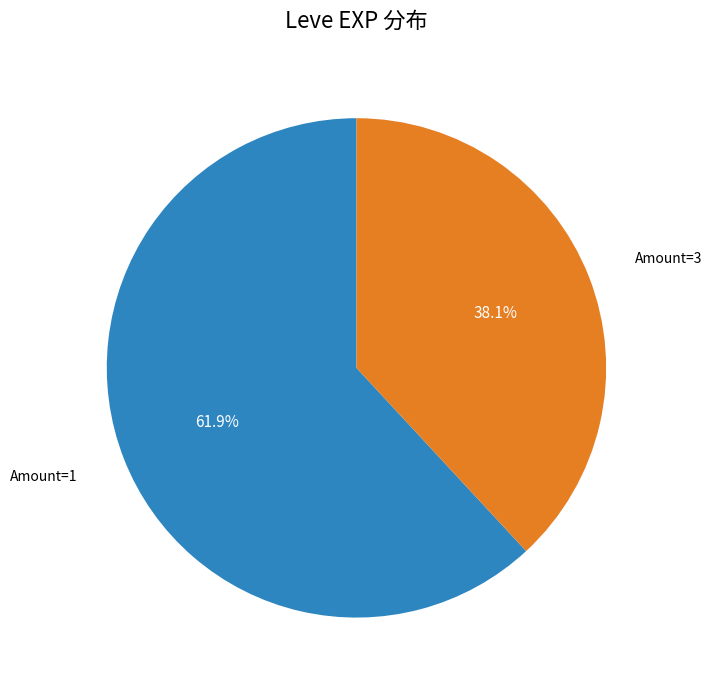

Is there a majority slice in this chart?

Yes